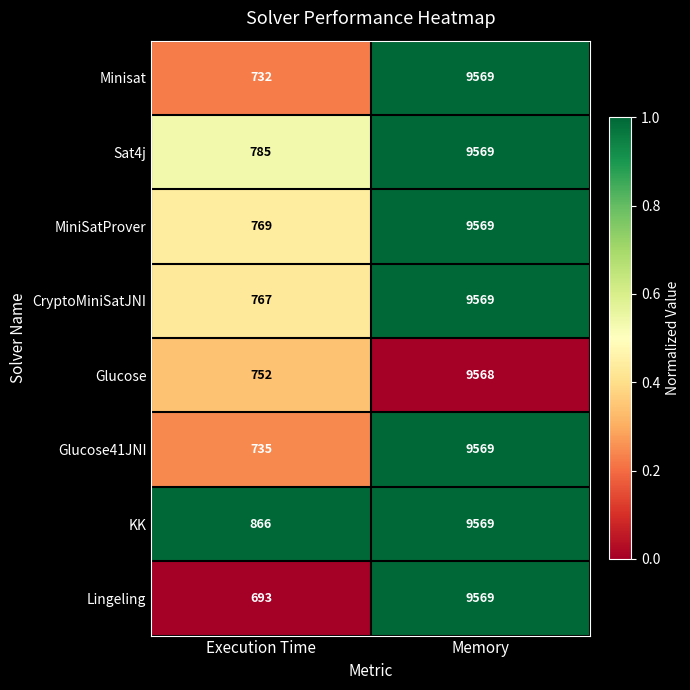

What is the total value across all series at Execution Time?

6099